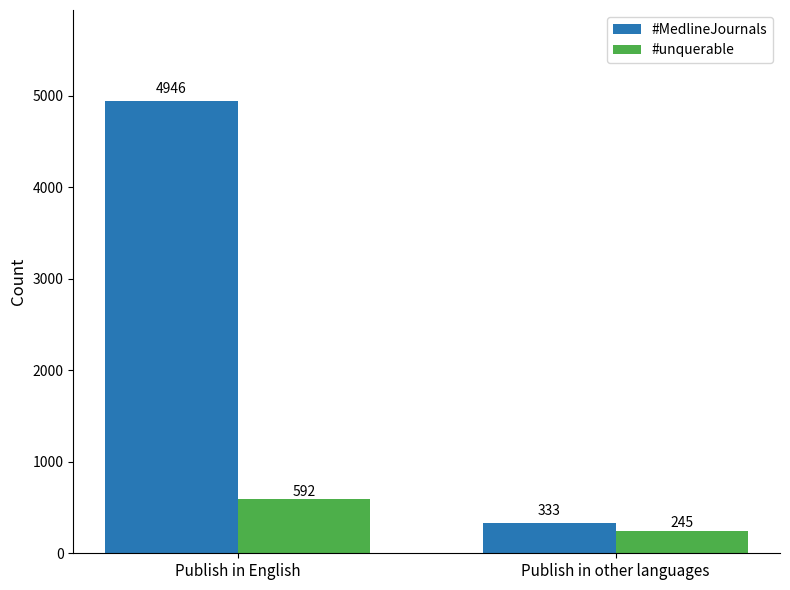

Between Publish in English and Publish in other languages, which series saw the biggest shift?

#MedlineJournals